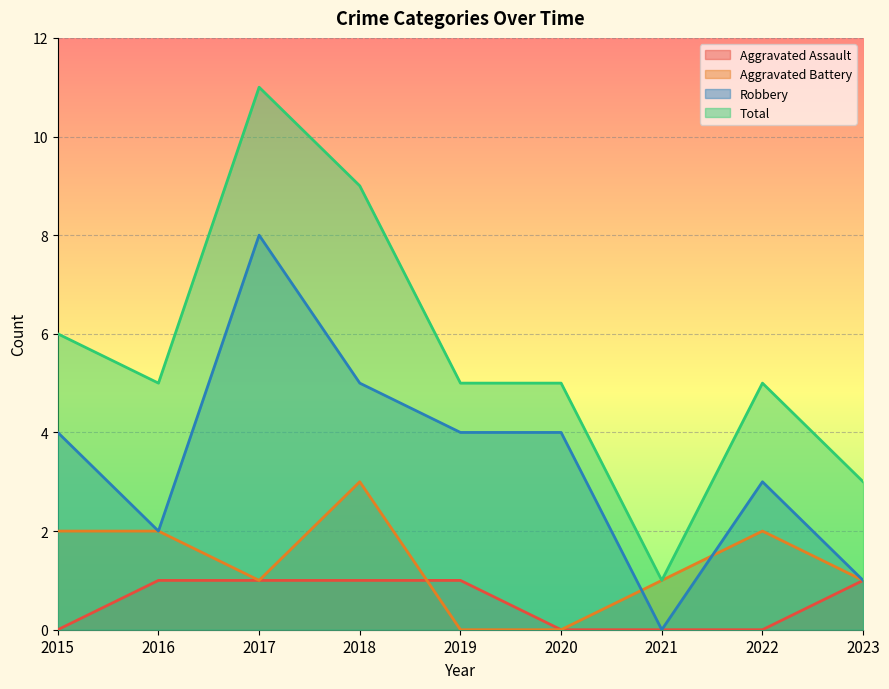

What is the total value across all series at 2021?

2